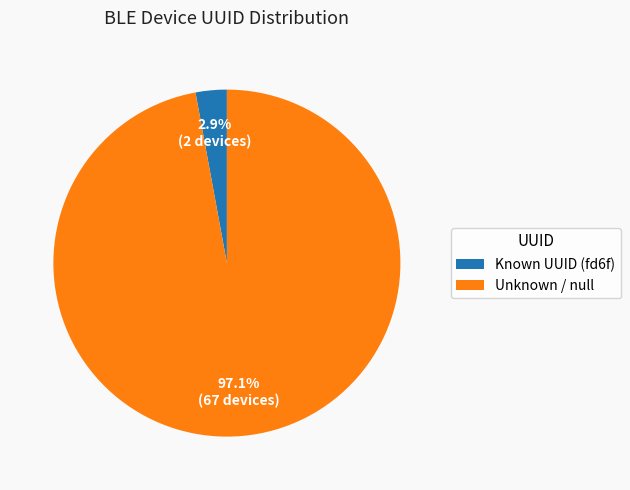

Does any single category account for the majority?

Yes